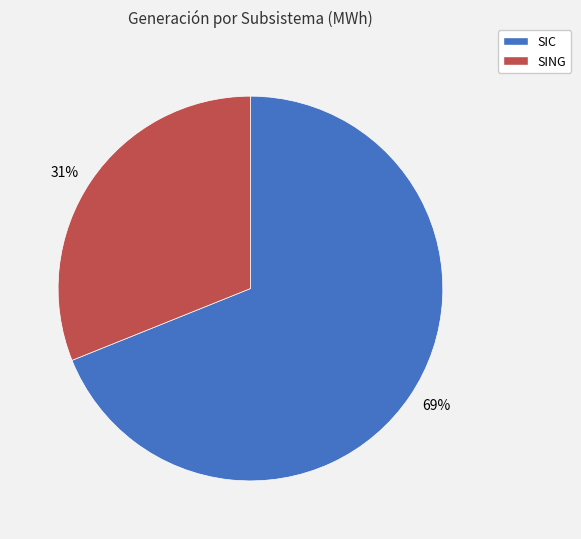

Is SIC the majority of the pie?

Yes